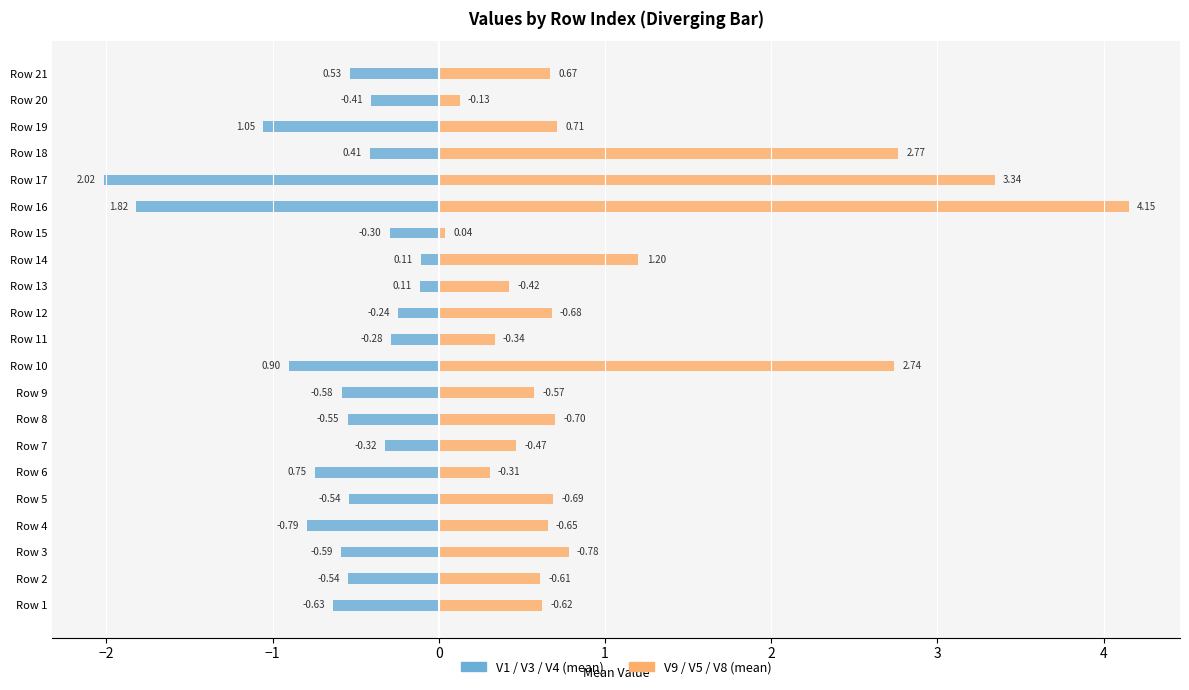

Reading right to left, extract all data points from this chart.

V1 / V3 / V4 (mean): -0.5	-0.4	-1.1	-0.4	-2.0	-1.8	-0.3	-0.1	-0.1	-0.2	-0.3	-0.9	-0.6	-0.5	-0.3	-0.7	-0.5	-0.8	-0.6	-0.5	-0.6
V9 / V5 / V8 (mean): 0.7	0.1	0.7	2.8	3.3	4.2	0.0	1.2	0.4	0.7	0.3	2.7	0.6	0.7	0.5	0.3	0.7	0.7	0.8	0.6	0.6